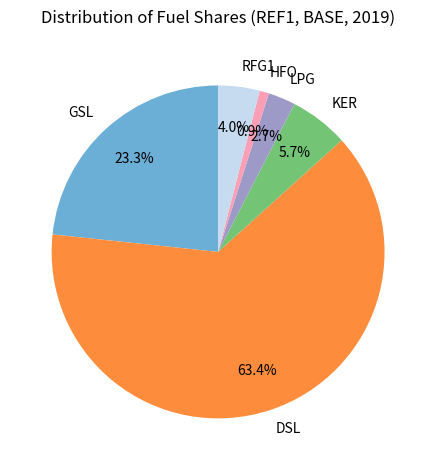

What is the majority slice?

DSL